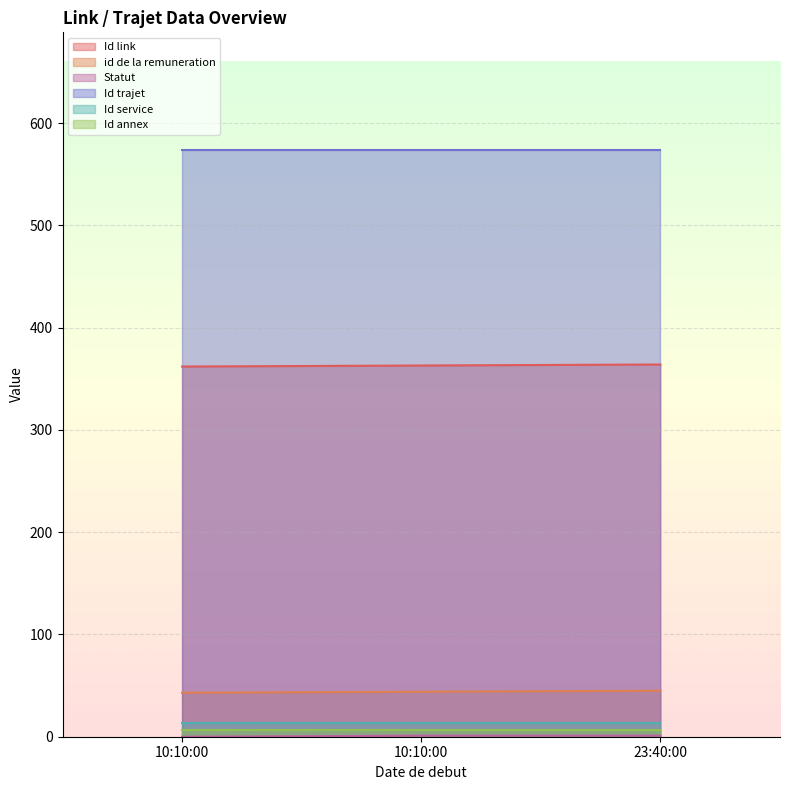

How many lines are shown in the chart?

6